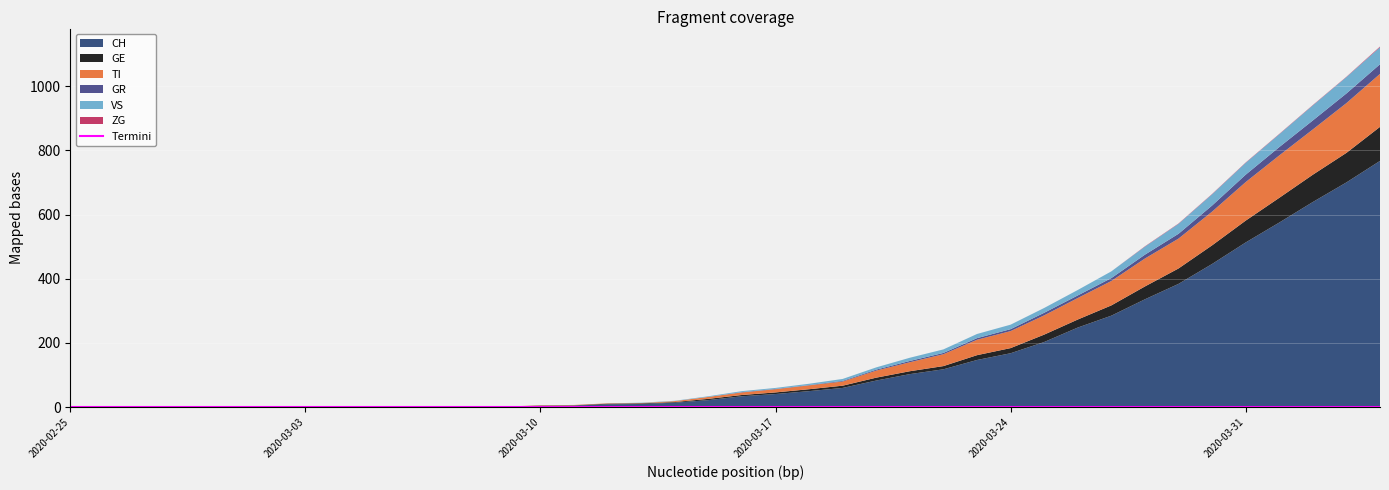

Reading left to right, list all the values displayed in this chart.

CH: 2020-02-25=0	2020-02-26=0	2020-02-27=0	2020-02-28=0	2020-02-29=0	2020-03-01=0	2020-03-02=0	2020-03-03=0	2020-03-04=0	2020-03-05=0	2020-03-06=1	2020-03-07=1	2020-03-08=2	2020-03-09=2	2020-03-10=4	2020-03-11=5	2020-03-12=9	2020-03-13=10	2020-03-14=14	2020-03-15=22	2020-03-16=34	2020-03-17=41	2020-03-18=50	2020-03-19=60	2020-03-20=83	2020-03-21=103	2020-03-22=118	2020-03-23=147	2020-03-24=168	2020-03-25=203	2020-03-26=248	2020-03-27=285	2020-03-28=336	2020-03-29=384	2020-03-30=446	2020-03-31=513	2020-04-01=575	2020-04-02=639	2020-04-03=700	2020-04-04=767
GE: 2020-02-25=0	2020-02-26=0	2020-02-27=0	2020-02-28=0	2020-02-29=0	2020-03-01=0	2020-03-02=0	2020-03-03=0	2020-03-04=0	2020-03-05=0	2020-03-06=0	2020-03-07=0	2020-03-08=0	2020-03-09=0	2020-03-10=1	2020-03-11=1	2020-03-12=2	2020-03-13=2	2020-03-14=2	2020-03-15=4	2020-03-16=4	2020-03-17=5	2020-03-18=6	2020-03-19=7	2020-03-20=9	2020-03-21=9	2020-03-22=10	2020-03-23=15	2020-03-24=16	2020-03-25=23	2020-03-26=25	2020-03-27=32	2020-03-28=40	2020-03-29=48	2020-03-30=58	2020-03-31=68	2020-04-01=77	2020-04-02=85	2020-04-03=92	2020-04-04=106
GR: 2020-02-25=0	2020-02-26=0	2020-02-27=0	2020-02-28=0	2020-02-29=0	2020-03-01=0	2020-03-02=0	2020-03-03=0	2020-03-04=0	2020-03-05=0	2020-03-06=0	2020-03-07=0	2020-03-08=0	2020-03-09=0	2020-03-10=0	2020-03-11=0	2020-03-12=0	2020-03-13=0	2020-03-14=0	2020-03-15=0	2020-03-16=1	2020-03-17=1	2020-03-18=1	2020-03-19=2	2020-03-20=3	2020-03-21=4	2020-03-22=4	2020-03-23=5	2020-03-24=6	2020-03-25=8	2020-03-26=8	2020-03-27=9	2020-03-28=12	2020-03-29=15	2020-03-30=19	2020-03-31=23	2020-04-01=26	2020-04-02=28	2020-04-03=30	2020-04-04=30
TI: 2020-02-25=0	2020-02-26=0	2020-02-27=0	2020-02-28=0	2020-02-29=0	2020-03-01=0	2020-03-02=0	2020-03-03=0	2020-03-04=0	2020-03-05=0	2020-03-06=0	2020-03-07=0	2020-03-08=0	2020-03-09=0	2020-03-10=1	2020-03-11=1	2020-03-12=1	2020-03-13=1	2020-03-14=3	2020-03-15=6	2020-03-16=8	2020-03-17=10	2020-03-18=12	2020-03-19=13	2020-03-20=22	2020-03-21=28	2020-03-22=37	2020-03-23=48	2020-03-24=53	2020-03-25=60	2020-03-26=67	2020-03-27=76	2020-03-28=87	2020-03-29=93	2020-03-30=105	2020-03-31=120	2020-04-01=132	2020-04-02=141	2020-04-03=155	2020-04-04=165
VS: 2020-02-25=0	2020-02-26=0	2020-02-27=0	2020-02-28=0	2020-02-29=0	2020-03-01=0	2020-03-02=0	2020-03-03=0	2020-03-04=0	2020-03-05=0	2020-03-06=0	2020-03-07=0	2020-03-08=0	2020-03-09=0	2020-03-10=0	2020-03-11=0	2020-03-12=0	2020-03-13=1	2020-03-14=1	2020-03-15=2	2020-03-16=3	2020-03-17=3	2020-03-18=4	2020-03-19=6	2020-03-20=7	2020-03-21=10	2020-03-22=11	2020-03-23=13	2020-03-24=14	2020-03-25=15	2020-03-26=17	2020-03-27=21	2020-03-28=25	2020-03-29=31	2020-03-30=35	2020-03-31=37	2020-04-01=40	2020-04-02=47	2020-04-03=51	2020-04-04=53
ZG: 2020-02-25=0	2020-02-26=0	2020-02-27=0	2020-02-28=0	2020-02-29=0	2020-03-01=0	2020-03-02=0	2020-03-03=0	2020-03-04=0	2020-03-05=0	2020-03-06=0	2020-03-07=0	2020-03-08=0	2020-03-09=0	2020-03-10=0	2020-03-11=0	2020-03-12=0	2020-03-13=0	2020-03-14=0	2020-03-15=0	2020-03-16=0	2020-03-17=0	2020-03-18=0	2020-03-19=0	2020-03-20=0	2020-03-21=0	2020-03-22=0	2020-03-23=0	2020-03-24=0	2020-03-25=0	2020-03-26=0	2020-03-27=0	2020-03-28=1	2020-03-29=1	2020-03-30=1	2020-03-31=1	2020-04-01=1	2020-04-02=1	2020-04-03=1	2020-04-04=2